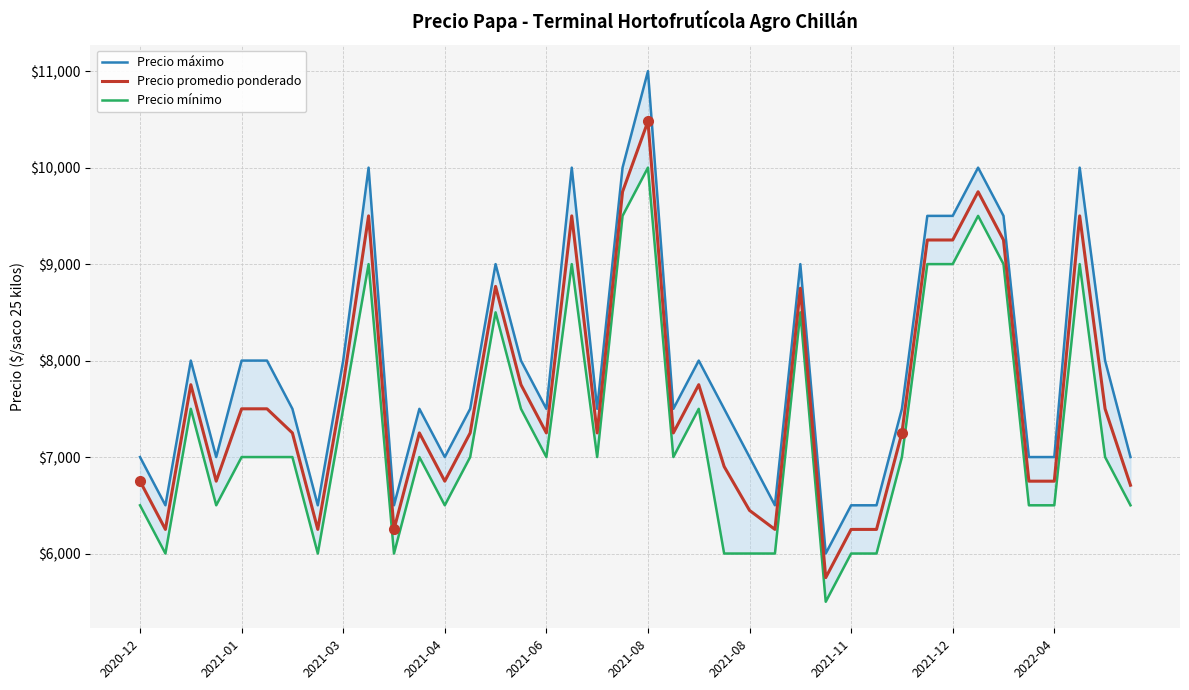

At which category is the sum across all series the highest?

2021-08